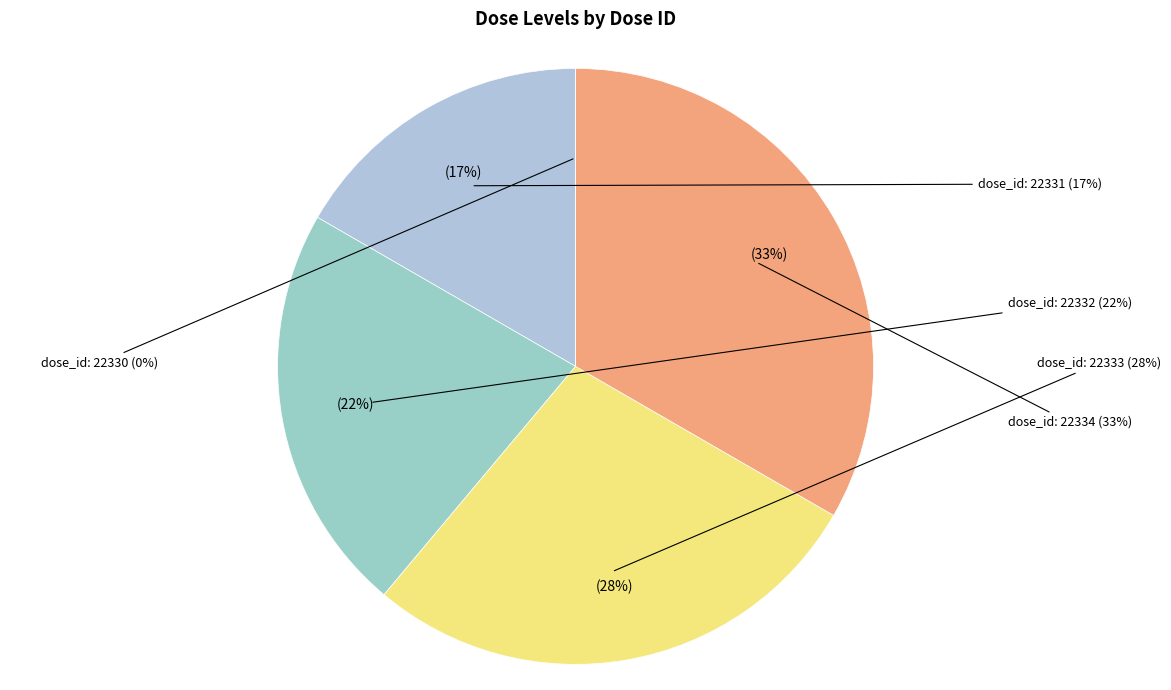

Which slice is the smallest?

22330